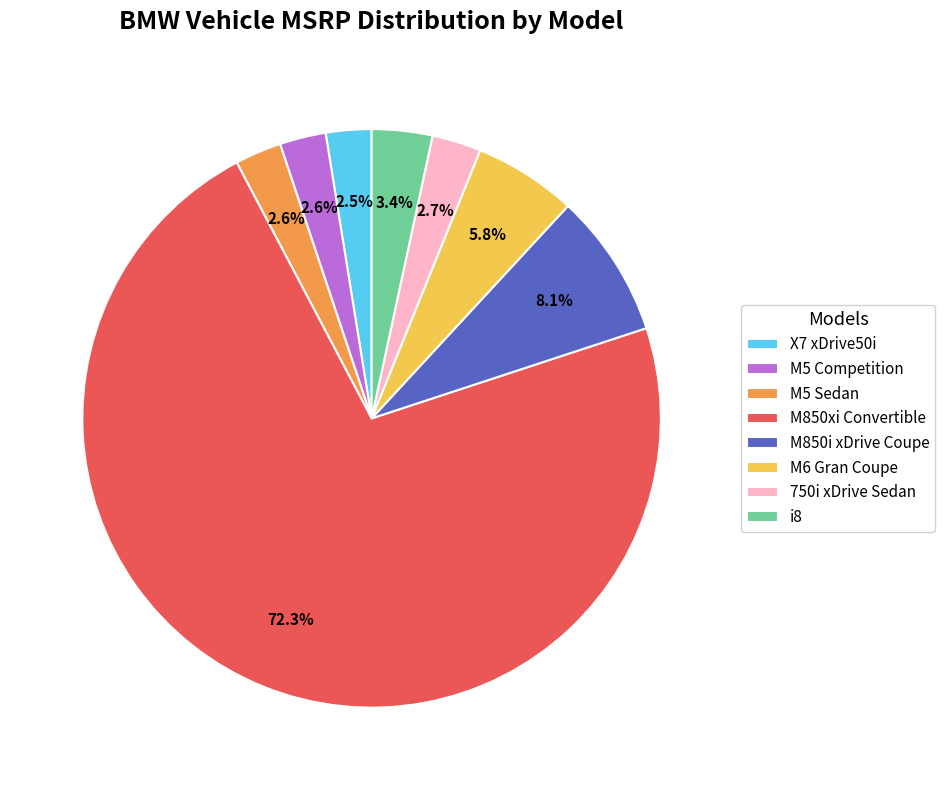

To the nearest percent, what is the difference between the largest and smallest slice percentages?

70%